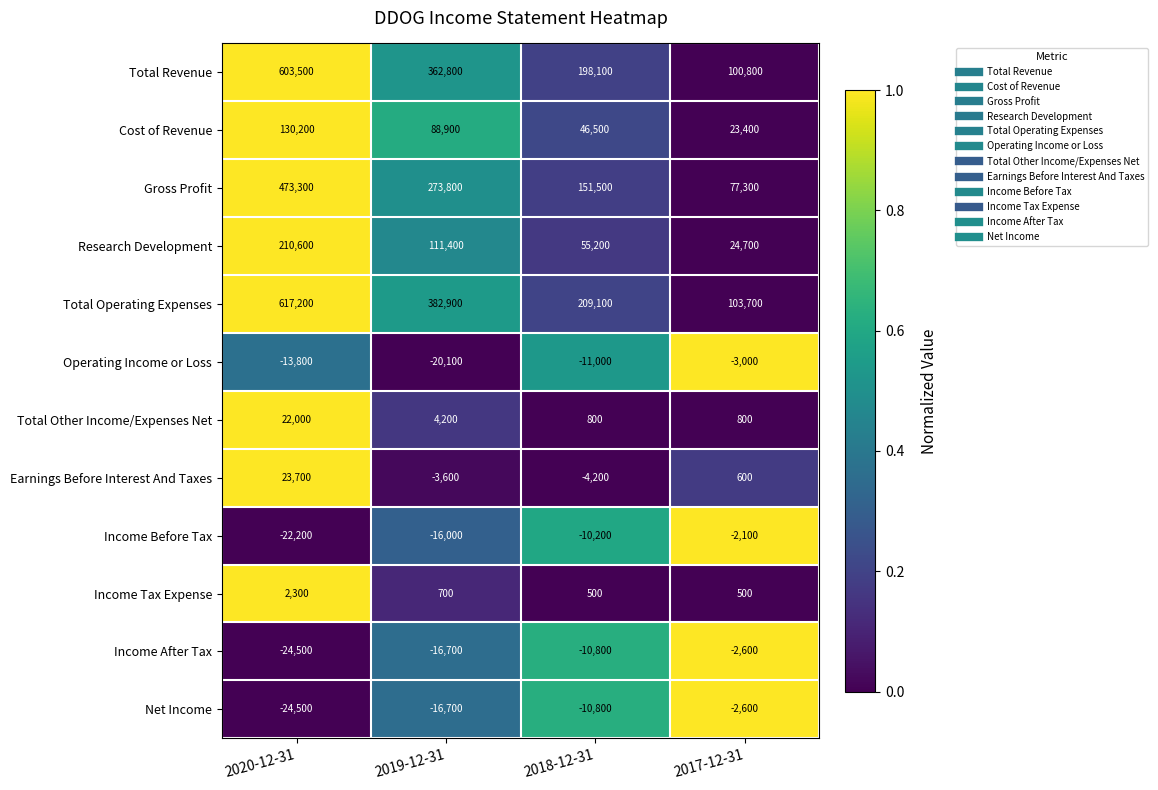

List the labels in order of Earnings Before Interest And Taxes value, smallest first.

2018-12-31, 2019-12-31, 2017-12-31, 2020-12-31